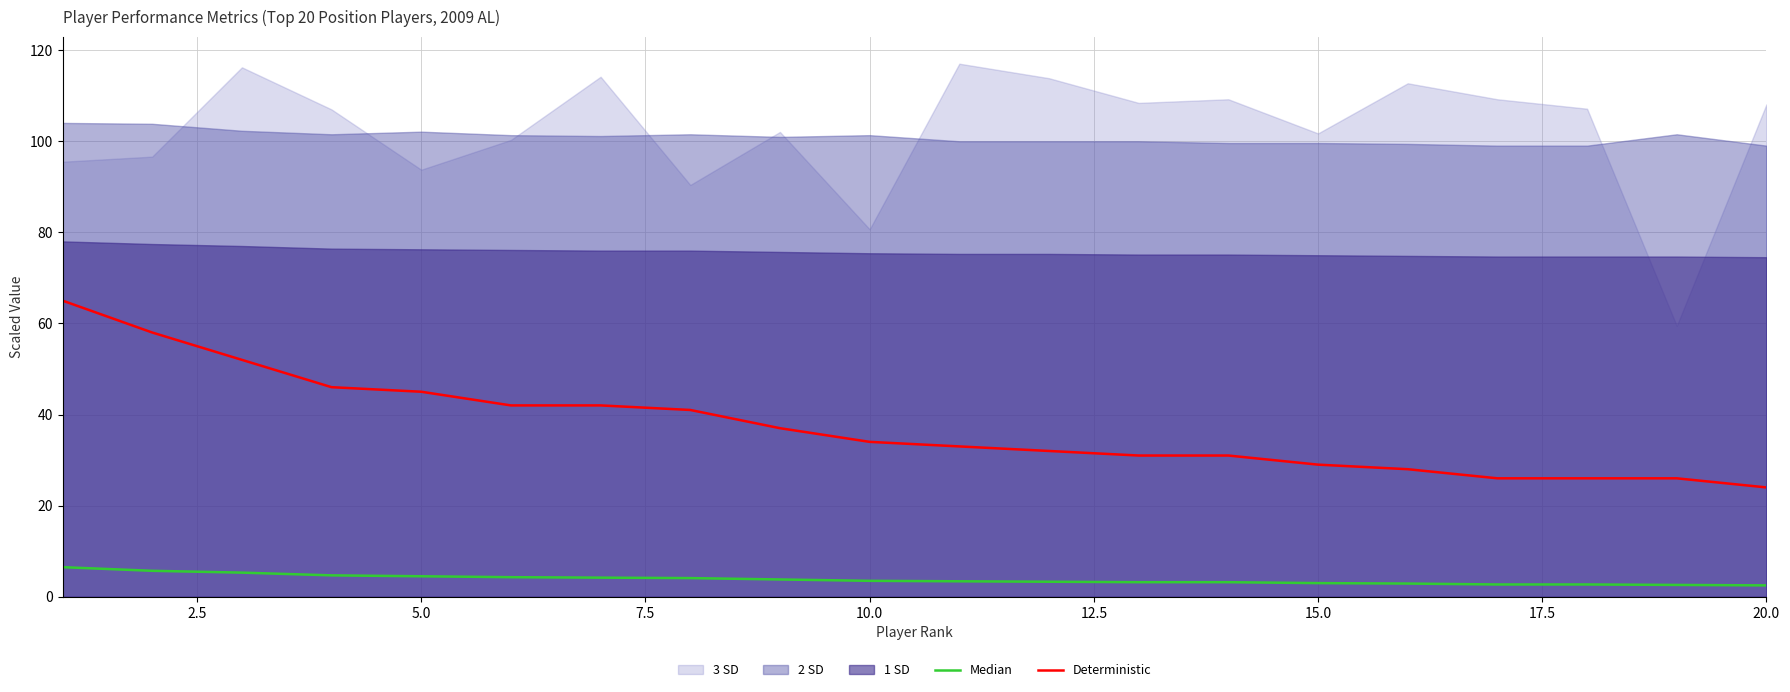

Is it true that Deterministic equals 8.1 at 10.0?

False